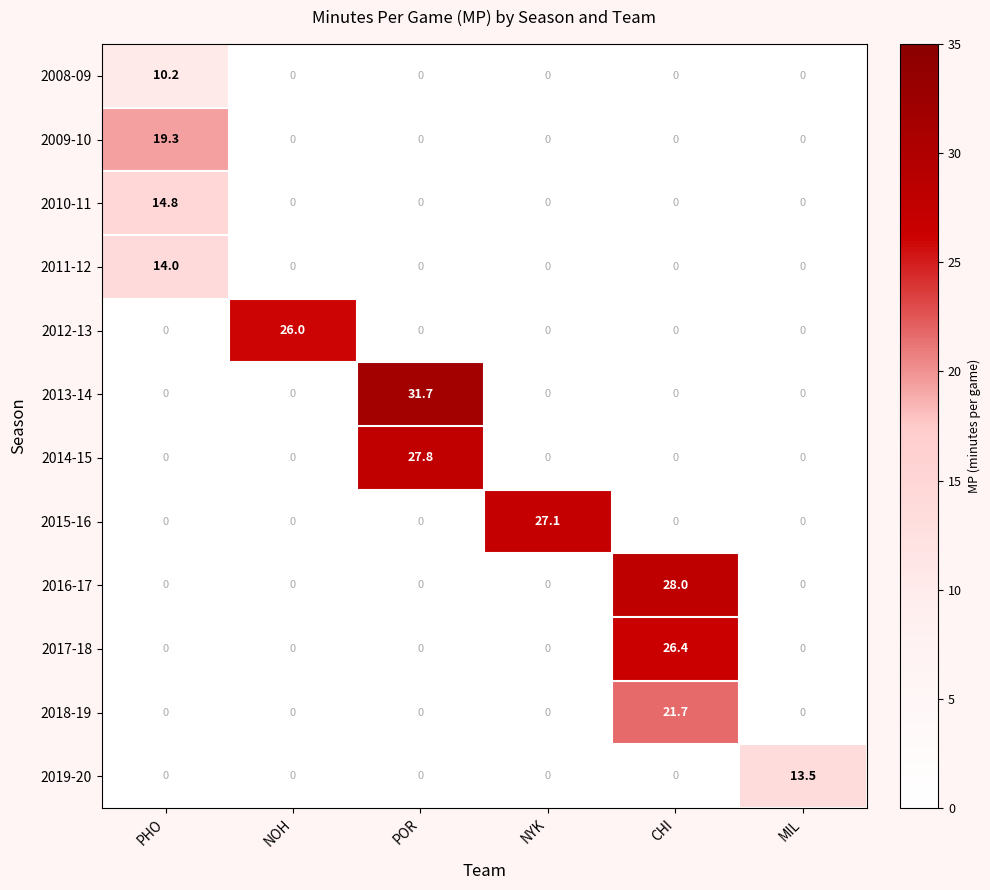

The 2009-10 series shows 12.6 at NOH. True or false?

False